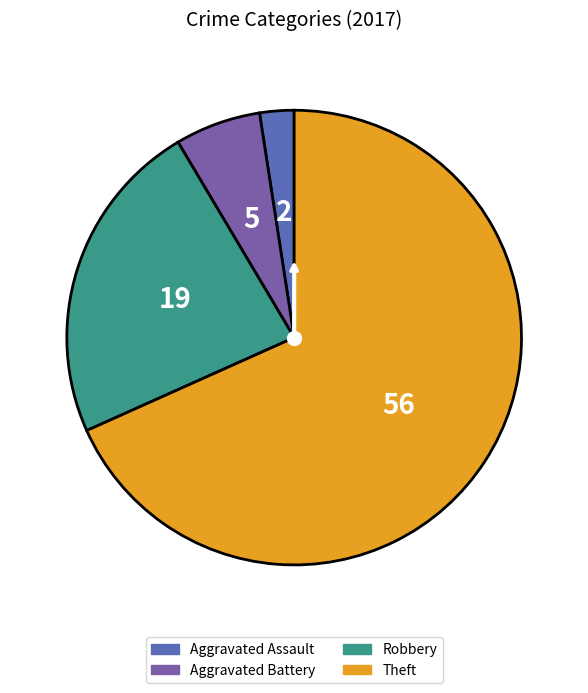

Is the sum of Theft and Robbery greater than half?

Yes